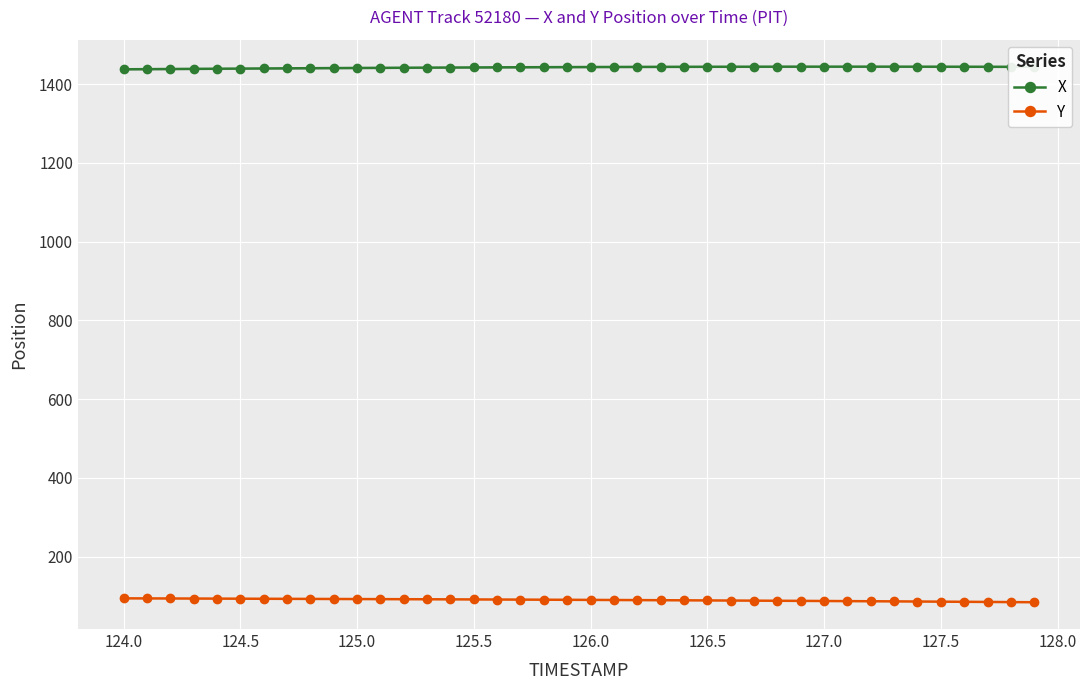

What are all the series names shown in the legend?

X, Y